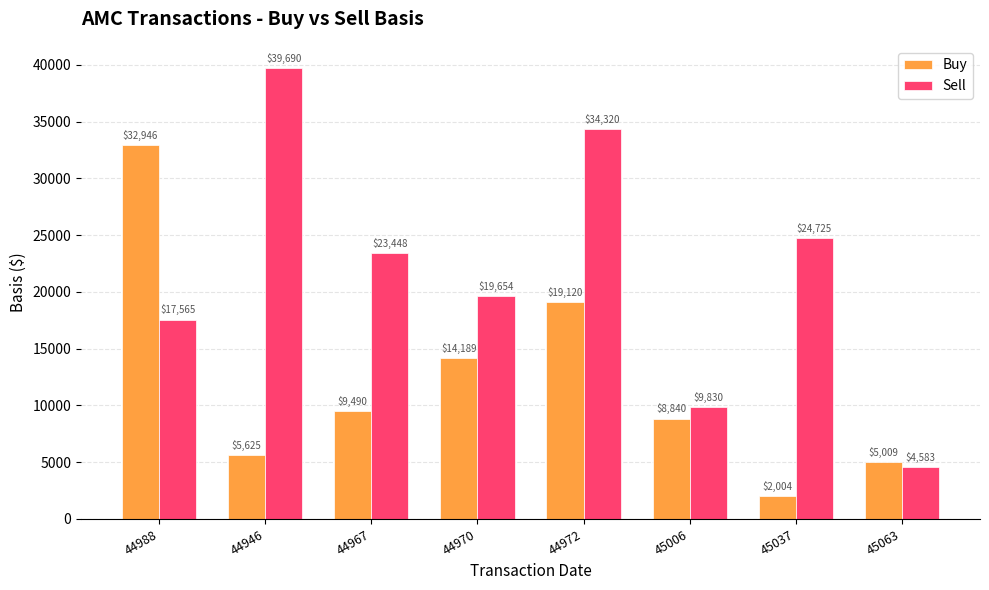

What is the sum of all Sell values?

173814.7